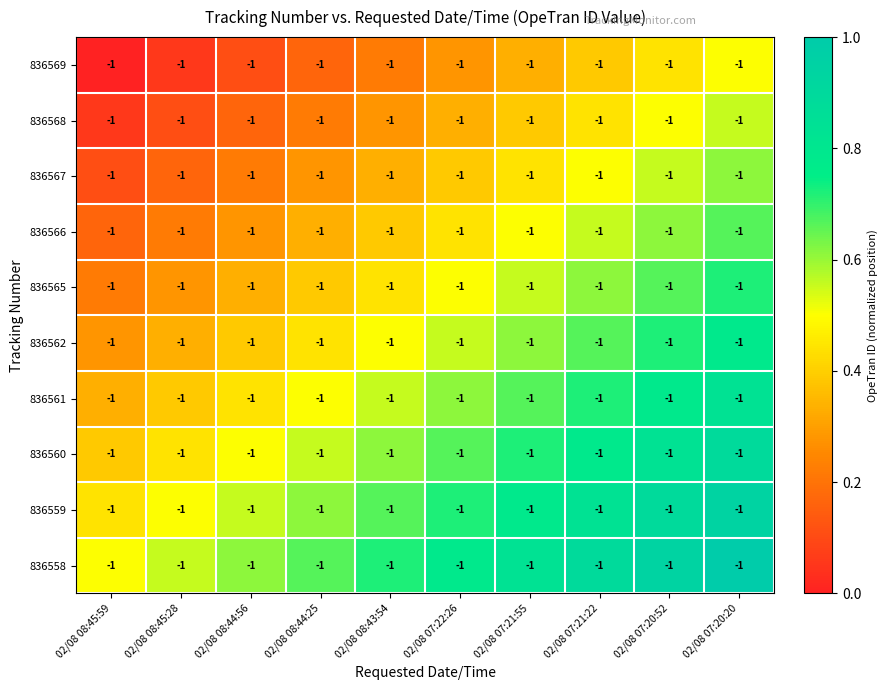

At how many categories does at least one series exceed 0?

10